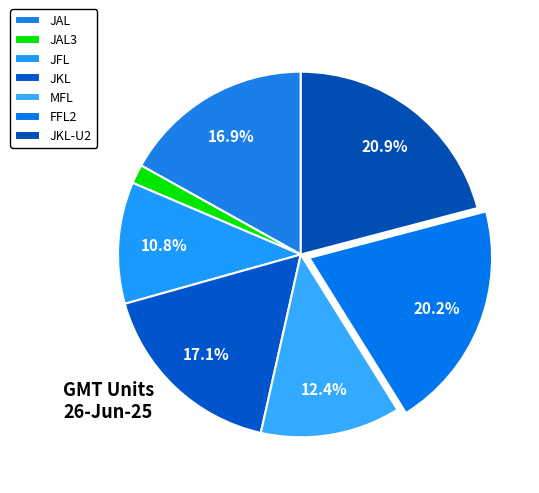

To the nearest percent, what is the average slice percentage?

14%